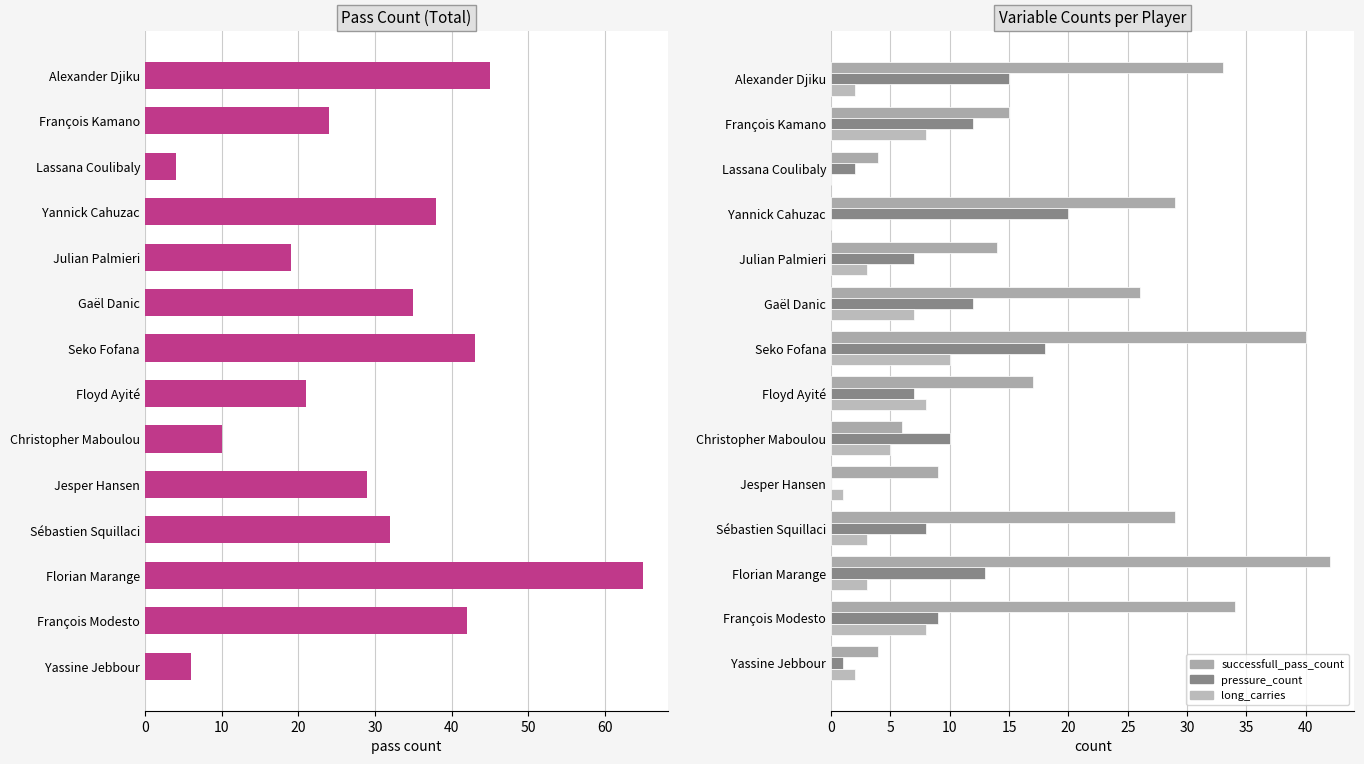

Which series has the largest range (max minus min)?

pass_count